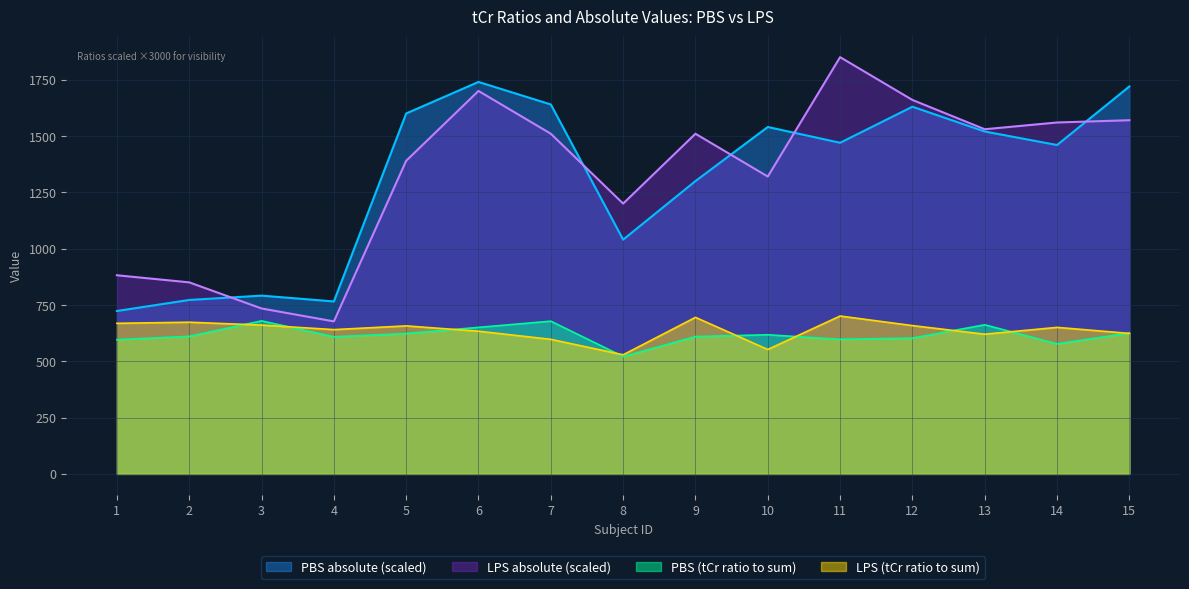

Which category has the lowest value in the LPS absolute (scaled) series?

4